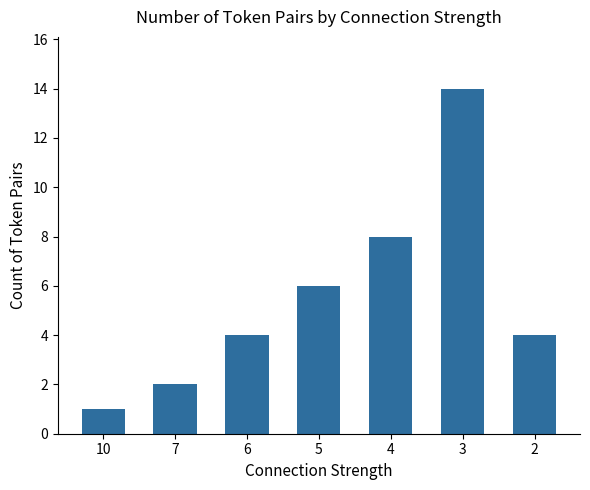

Which label corresponds to the largest value in the chart?

3